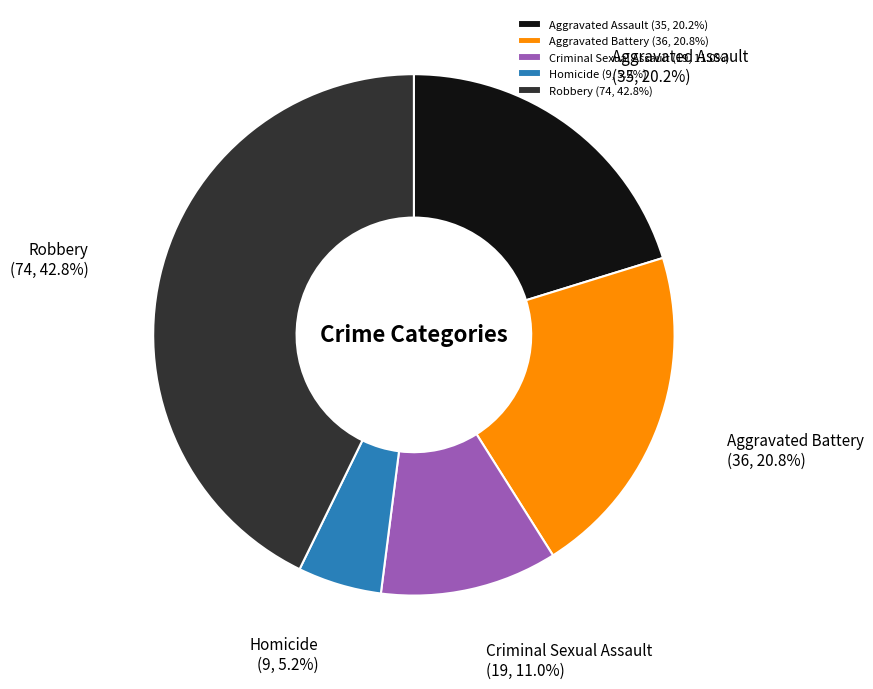

Between Aggravated Assault (35, 20.2%) and Homicide (9, 5.2%), which is larger?

Aggravated Assault (35, 20.2%)